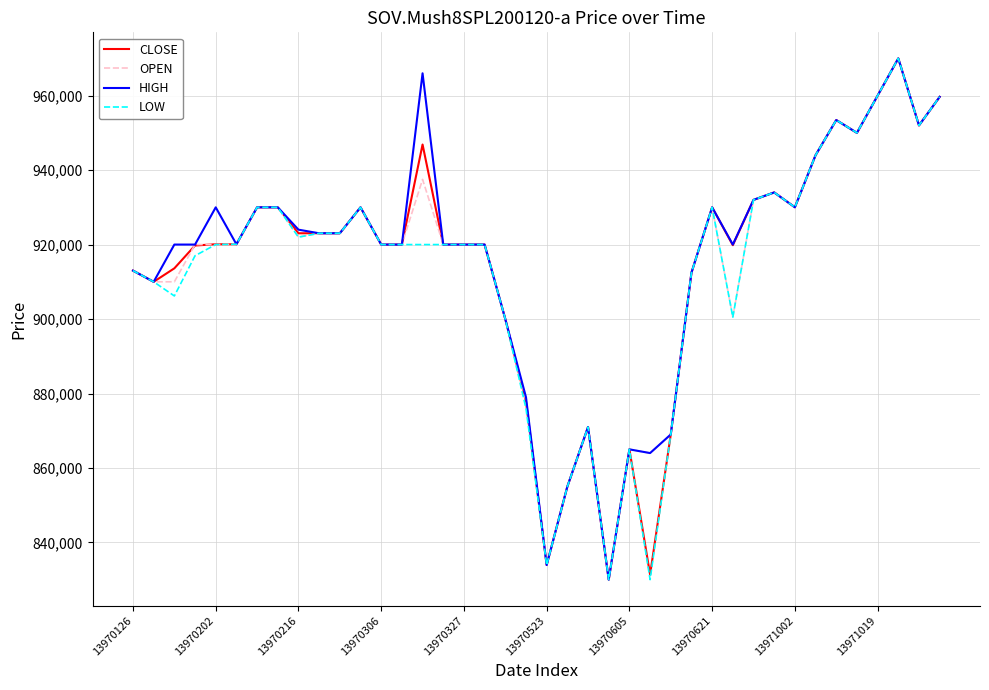

What is the highest value of the CLOSE series?

969999